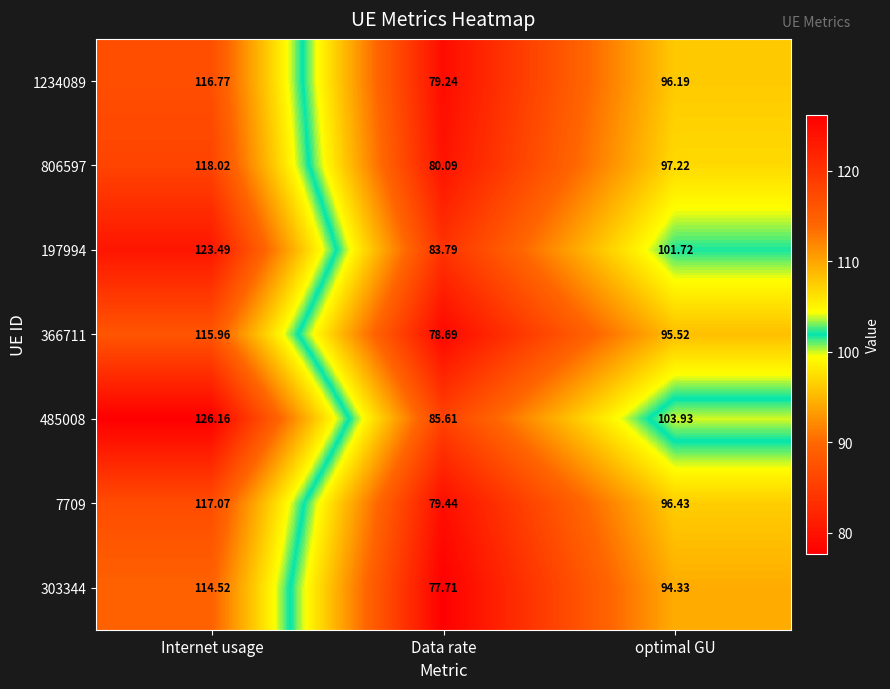

At which category is the sum across all series the highest?

Internet usage